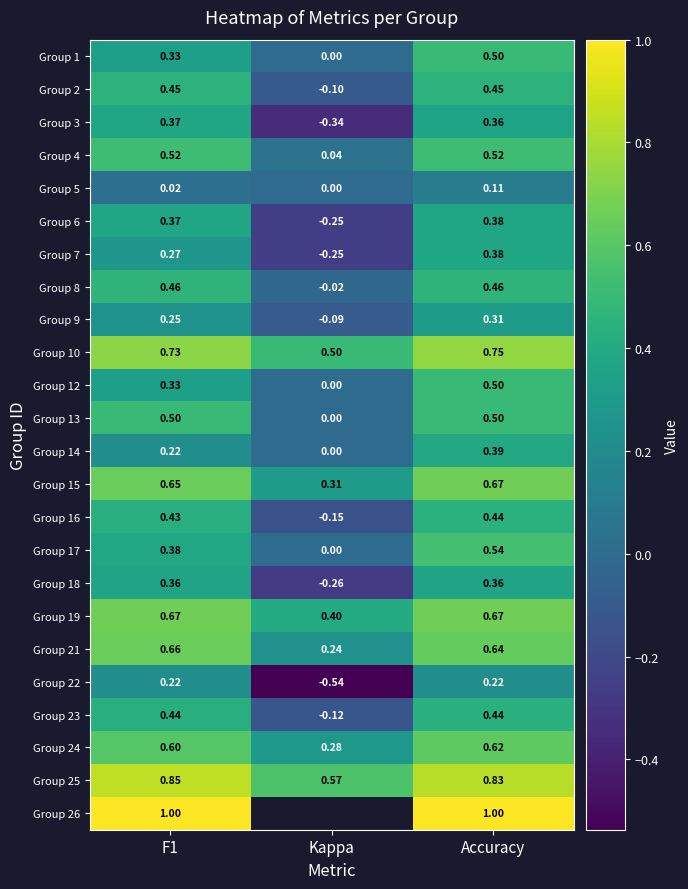

At which label is Group 6 closest to 0?

Kappa